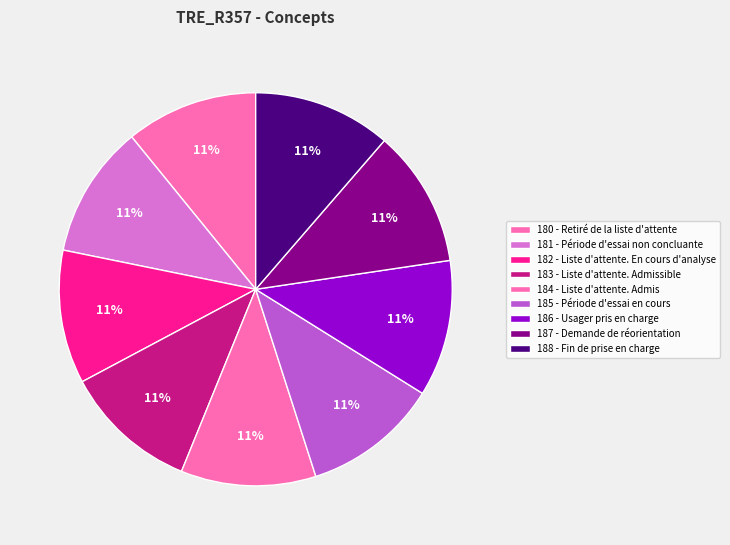

Which category has the biggest portion of the pie?

188 - Fin de prise en charge